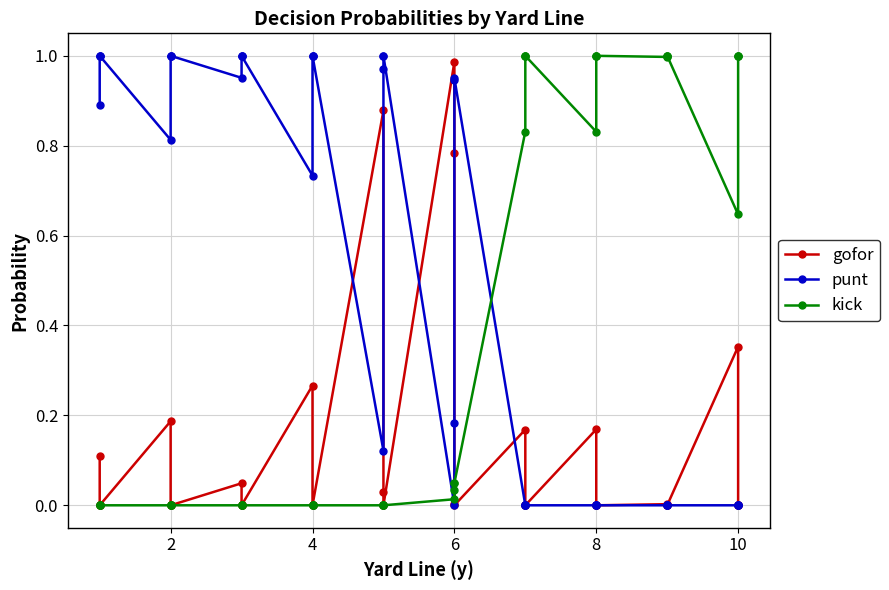

What is the maximum value shown in the chart?

1.0